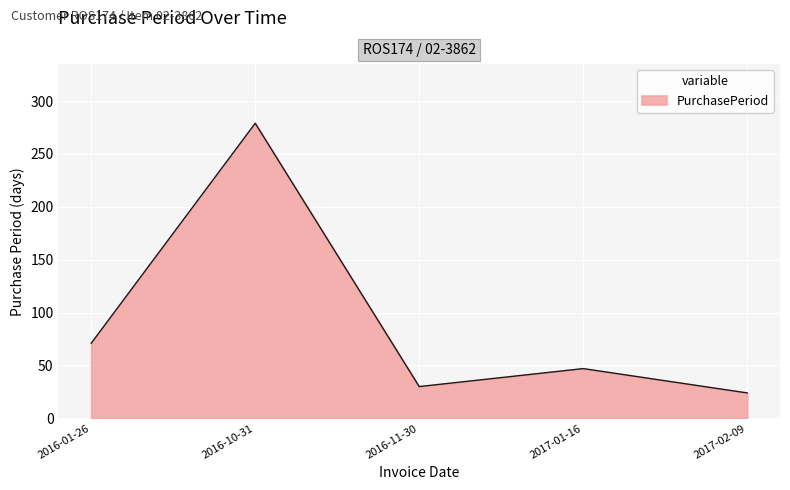

List the labels in order of value, smallest first.

2017-02-09, 2016-11-30, 2017-01-16, 2016-01-26, 2016-10-31